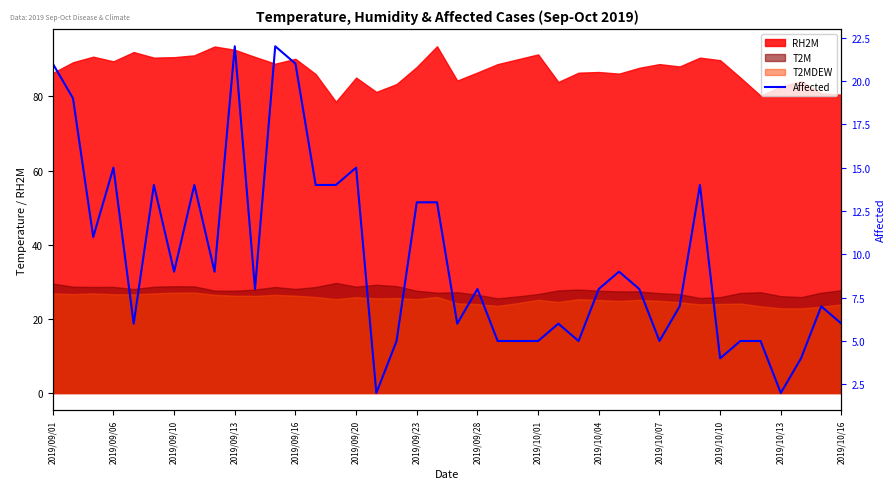

Reading right to left, extract all data points from this chart.

6	7	4	2	5	5	4	14	7	5	8	9	8	5	6	5	5	5	8	6	13	13	5	2	15	14	14	21	22	8	22	9	14	9	14	6	15	11	19	21